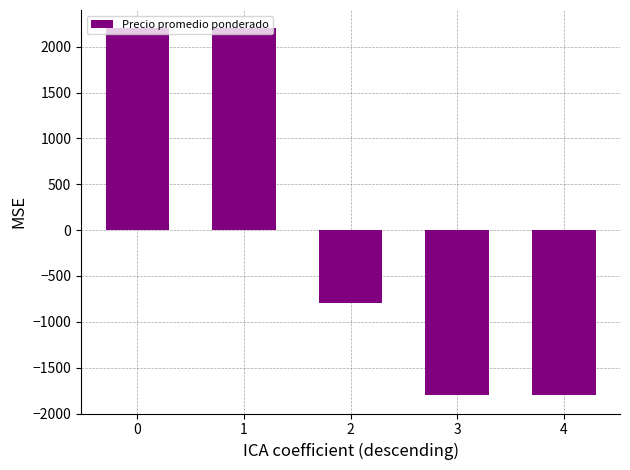

What is the sum of the values at 1 and 3?

400